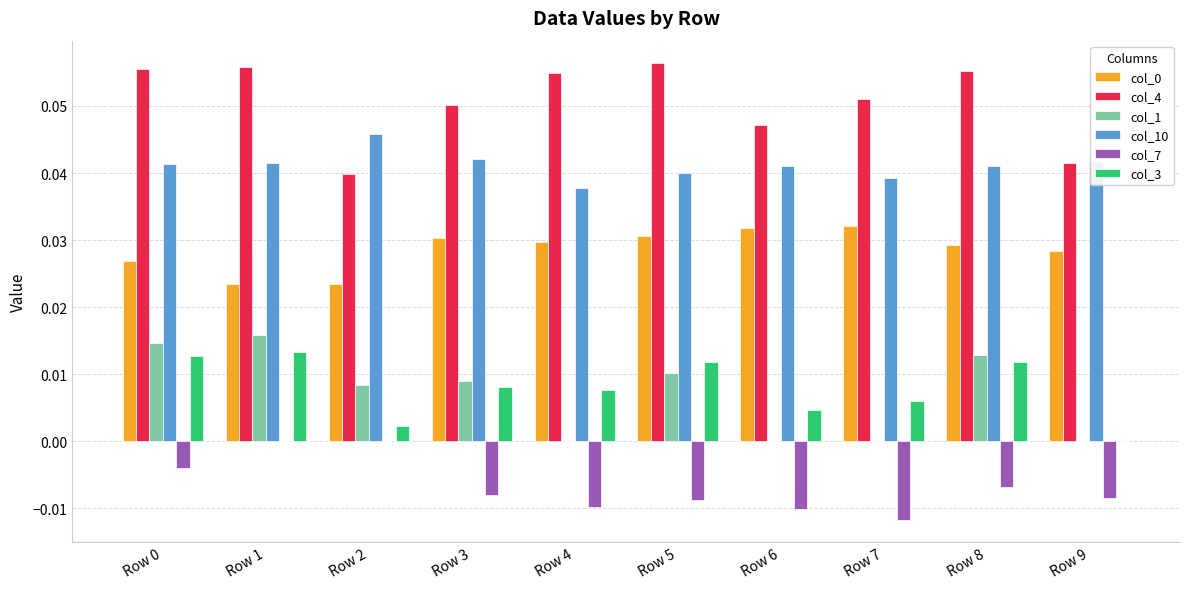

Is it true that col_10 equals 0.1 at Row 1?

False